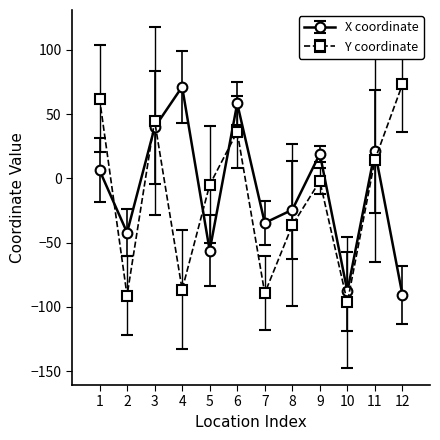

Which label corresponds to the smallest value in the chart?

10